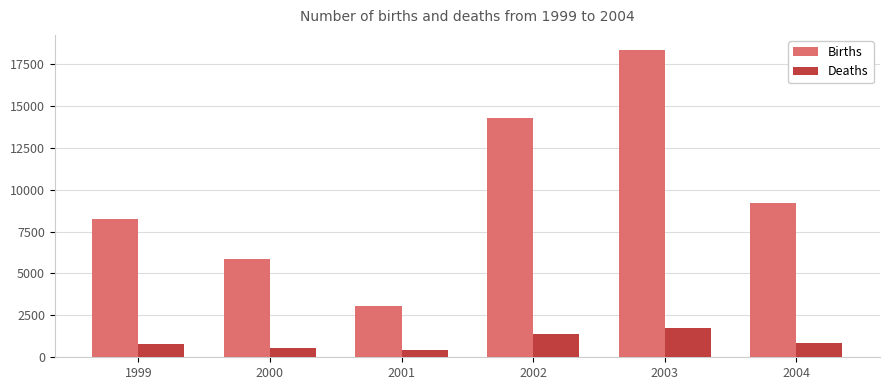

What is the spread (max minus min) of values at 2004?

8322